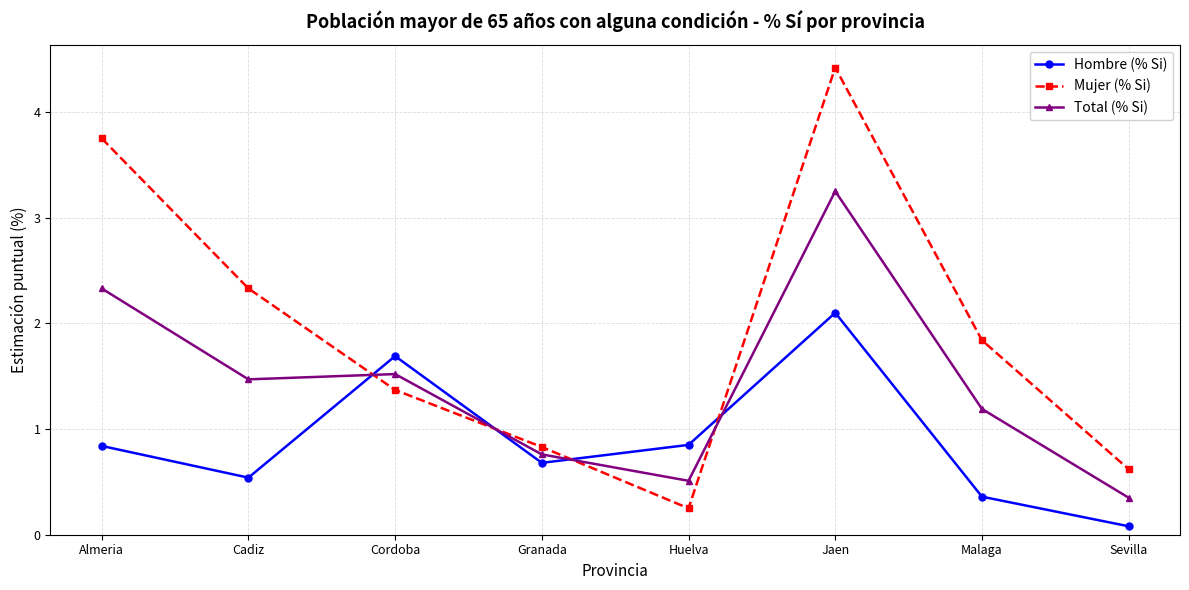

Which series has the widest spread of values?

Mujer (% Si)